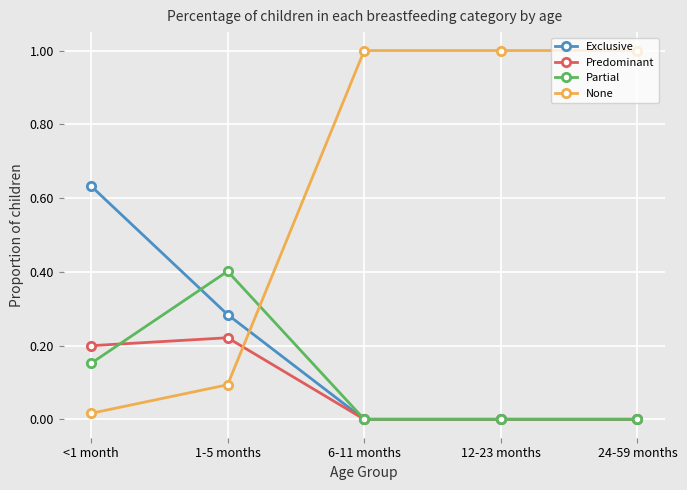

Rank the series at <1 month from highest to lowest value.

Exclusive, Predominant, Partial, None